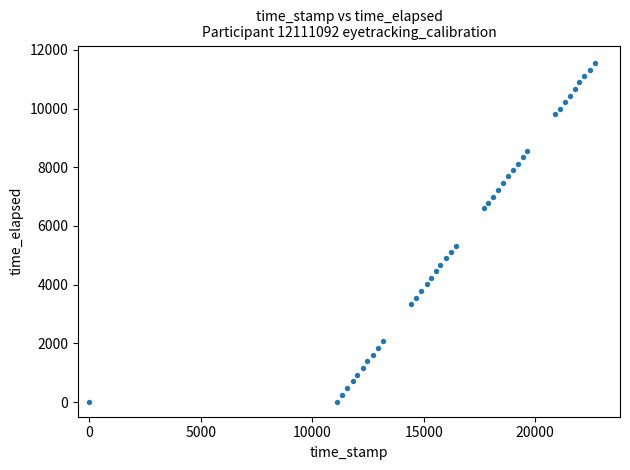

What Y value in the scatter plot is closest to 5784?

5329.0